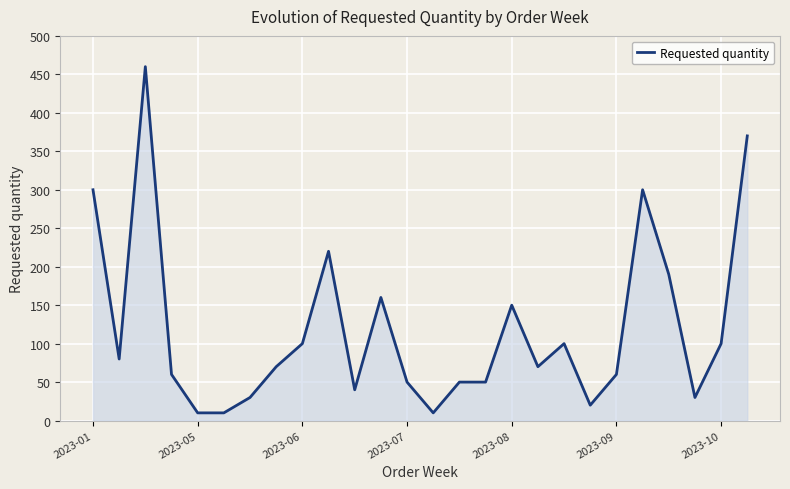

What is the difference between the maximum and minimum values?

450